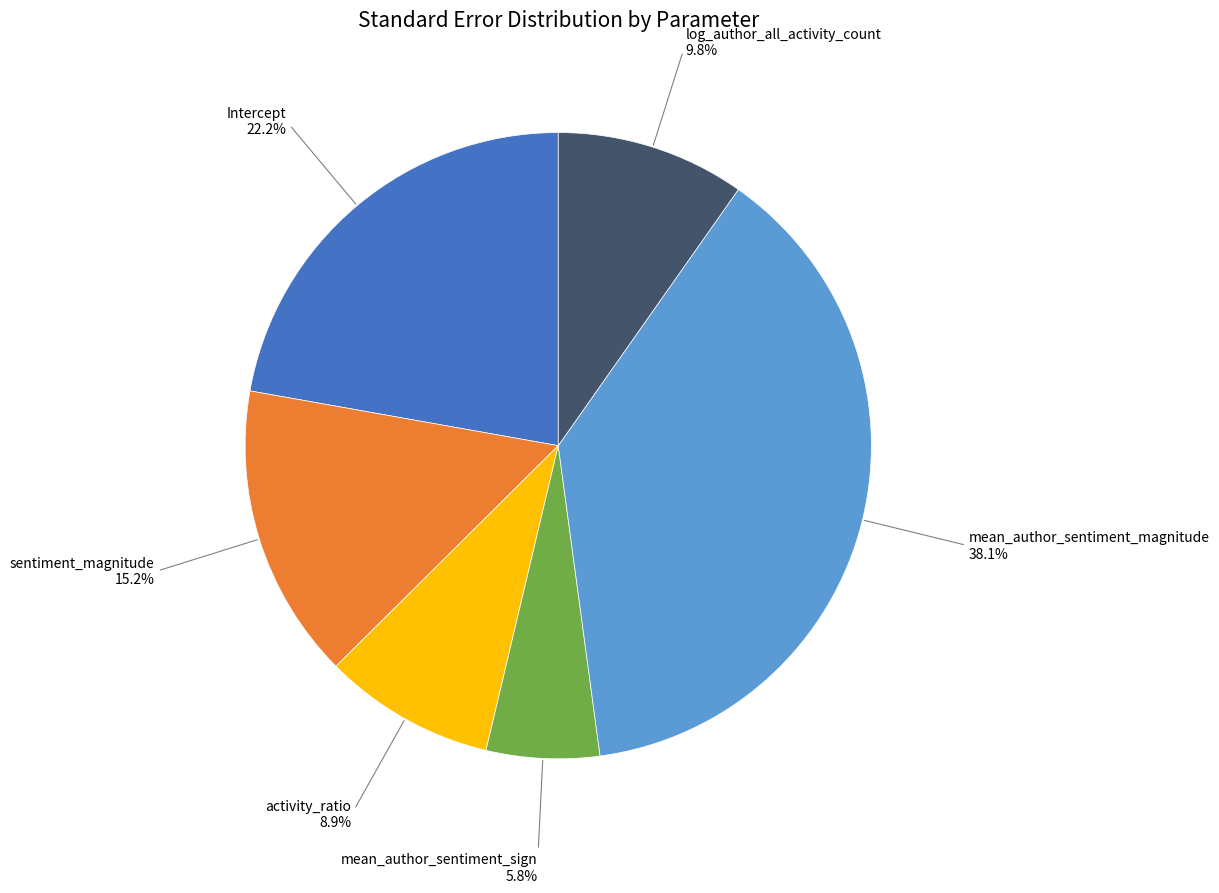

Is there a majority slice in this chart?

No